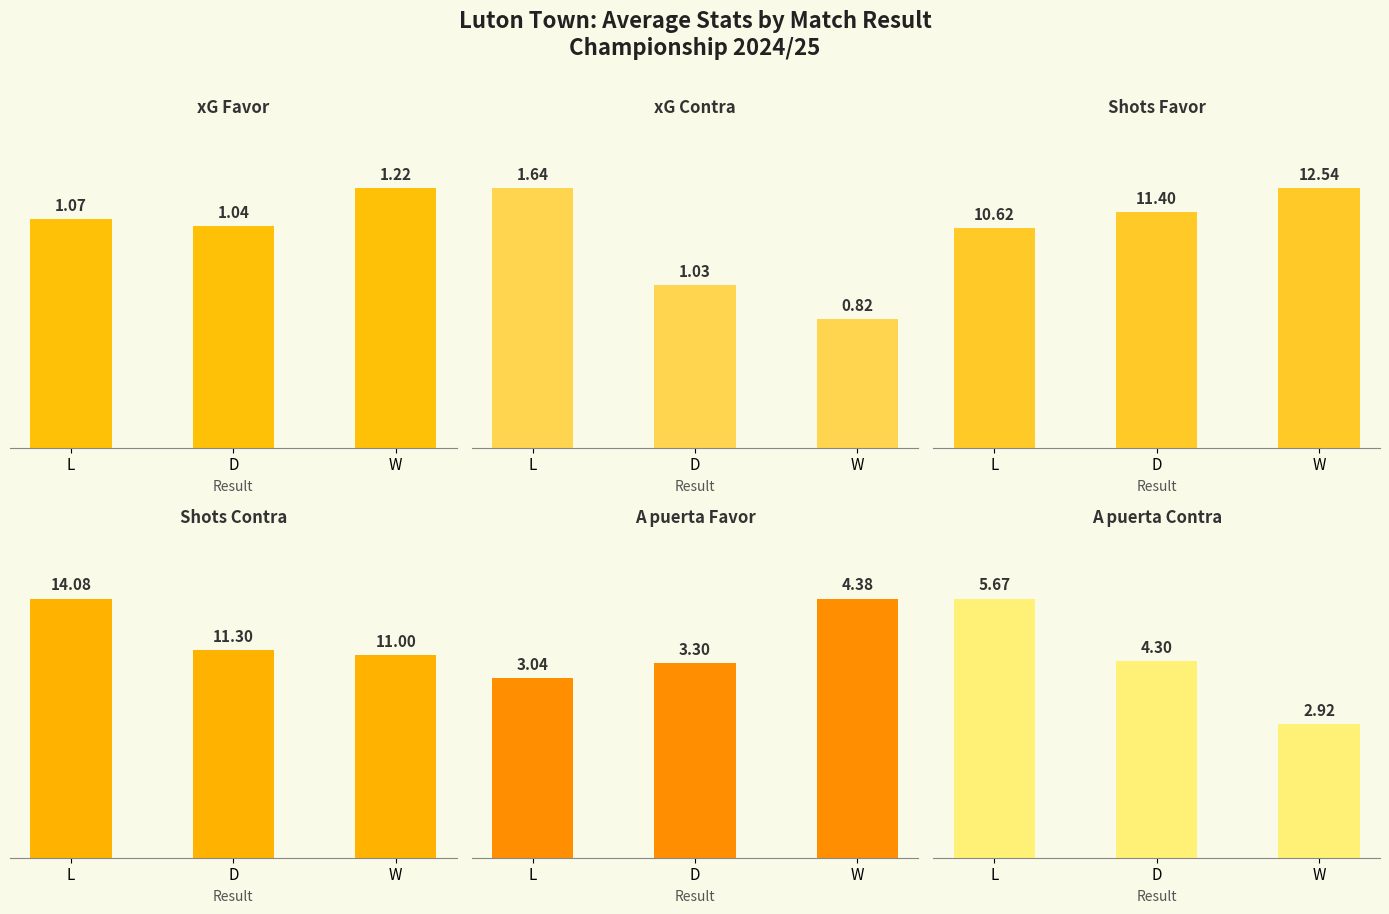

What is the difference between the highest and lowest values at D?

10.4